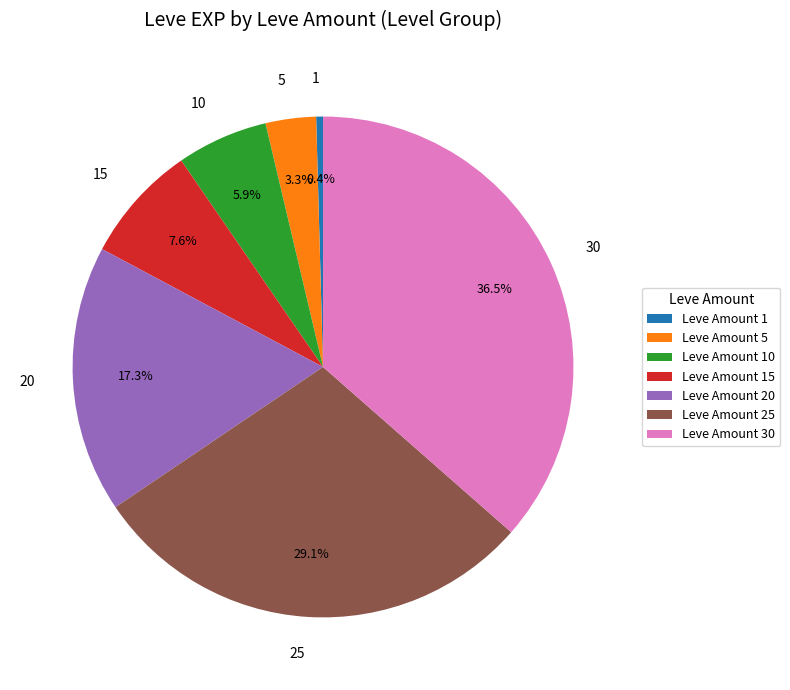

How much of the chart is everything except 20?

82.7%